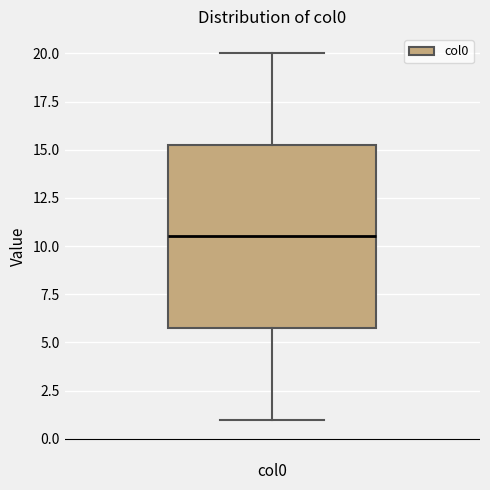

Read this box plot against the y-axis: the position of the median line, the range covered by the box, and the ends of both whiskers. The values are not printed on the chart, so give them approximately, as read against the axis.

median 10.5, box 6.0 to 15.5, whiskers 1.0 to 20.0